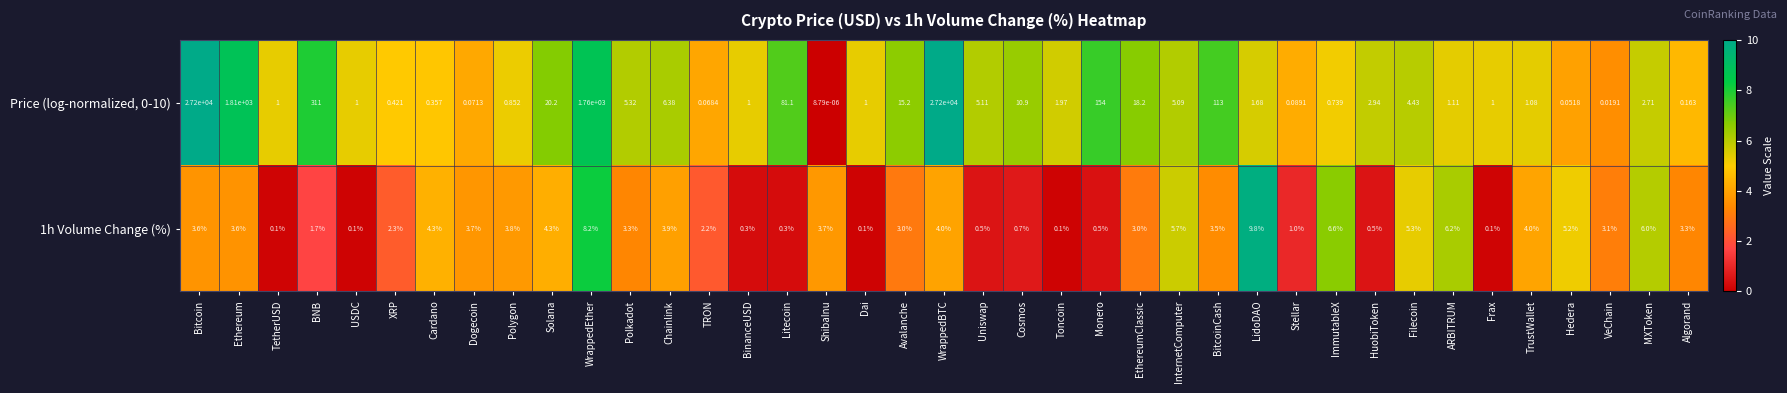

What is the spread (max minus min) of values at Solana?

15.9